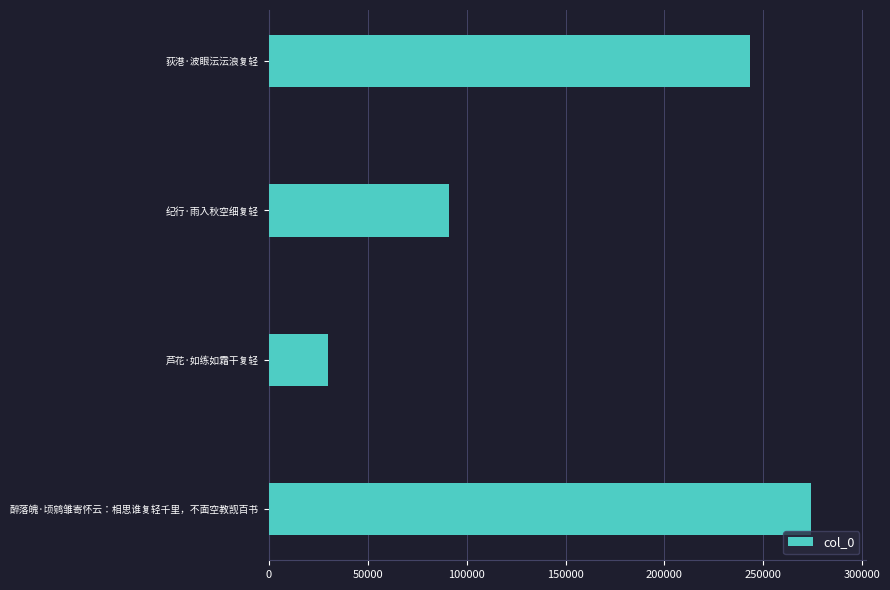

Reading bottom to top, list all the values displayed in this chart.

醉落魄·顷鹓雏寄怀云：相思谁复轻千里，不面空教觊百书=274348	芦花·如练如霜干复轻=29865	纪行·雨入秋空细复轻=90947	荻港·波眼沄沄浪复轻=243252